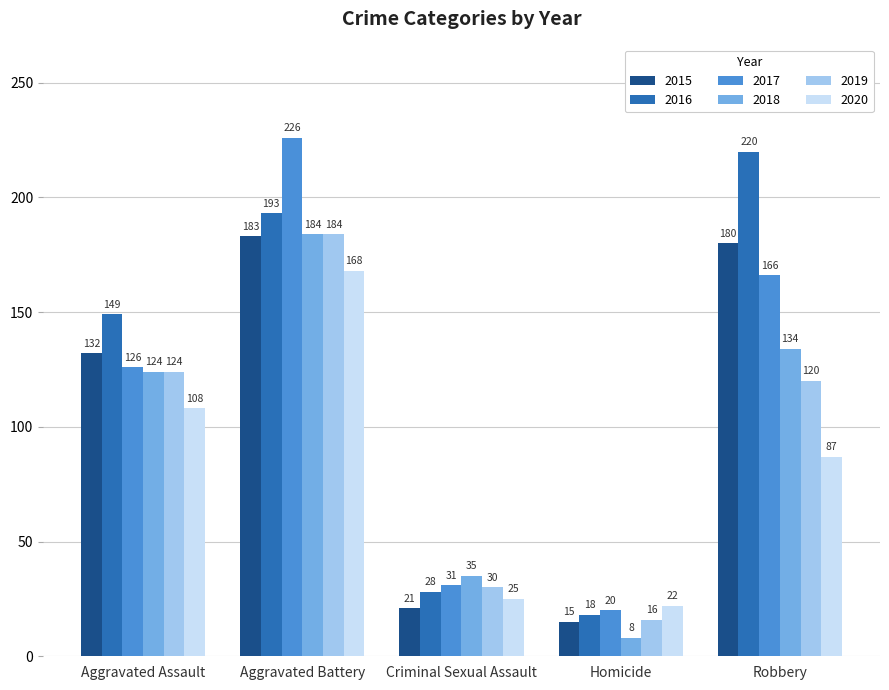

At how many categories does at least one series exceed 77?

3